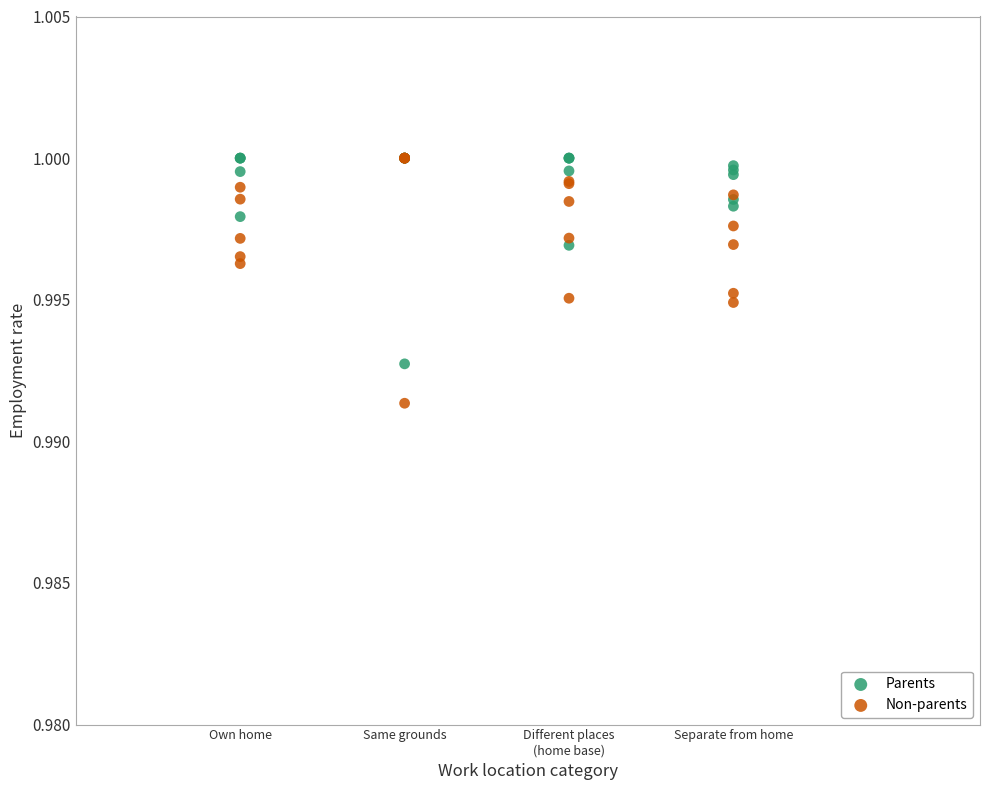

What are all the series names shown in the legend?

Parents, Non-parents